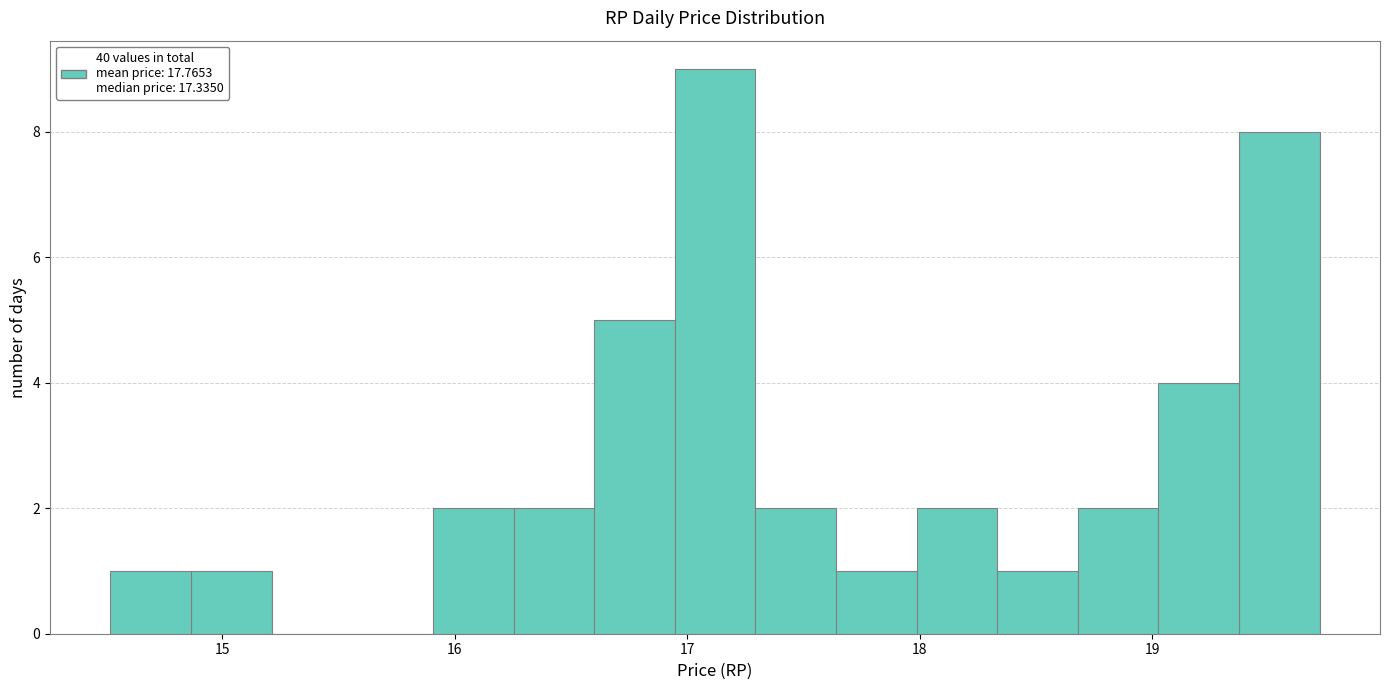

Read against the x-axis, roughly where is the centre of the tallest bar?

17.1